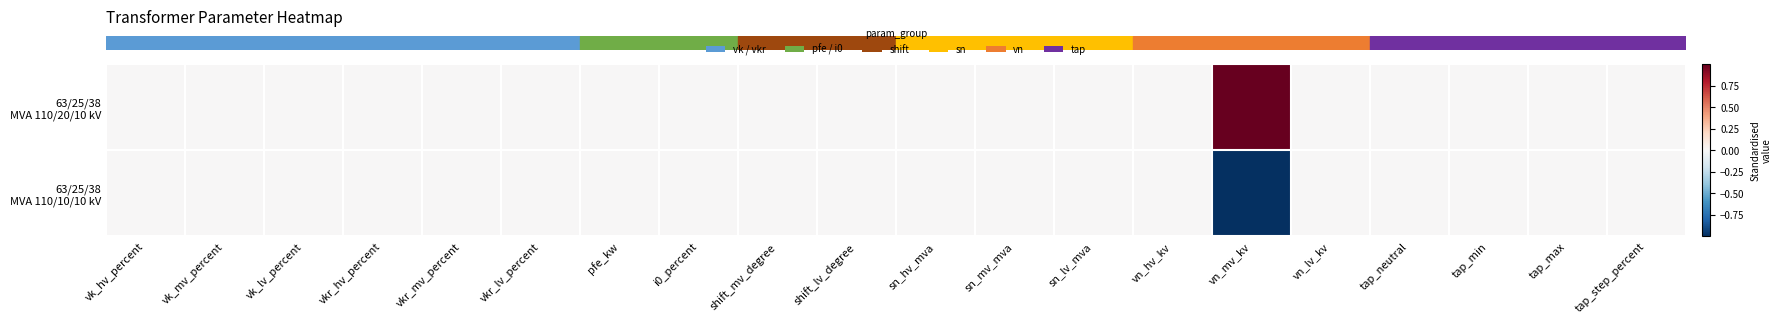

At how many categories does at least one series exceed 0?

1